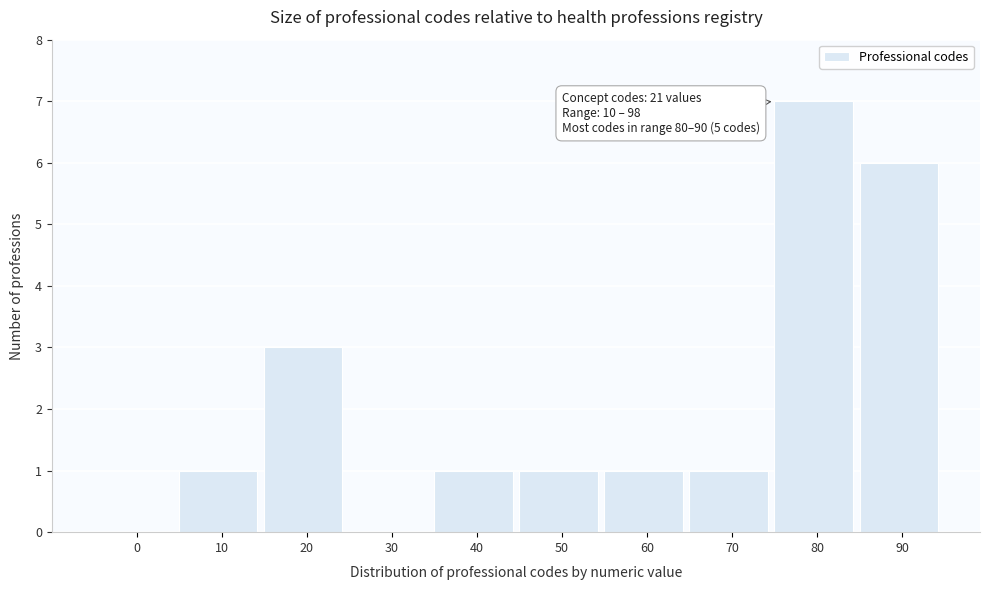

Reading left to right, what are all the values shown in this chart?

0=0	10=1	20=3	30=0	40=1	50=1	60=1	70=1	80=7	90=6